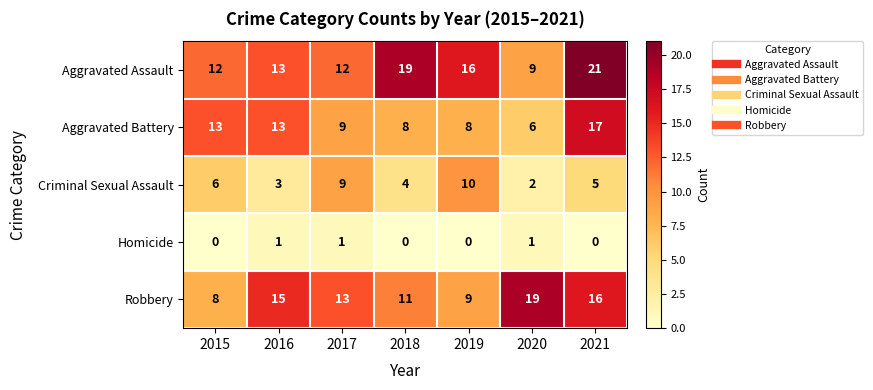

Which series has the largest total across all categories?

Aggravated Assault